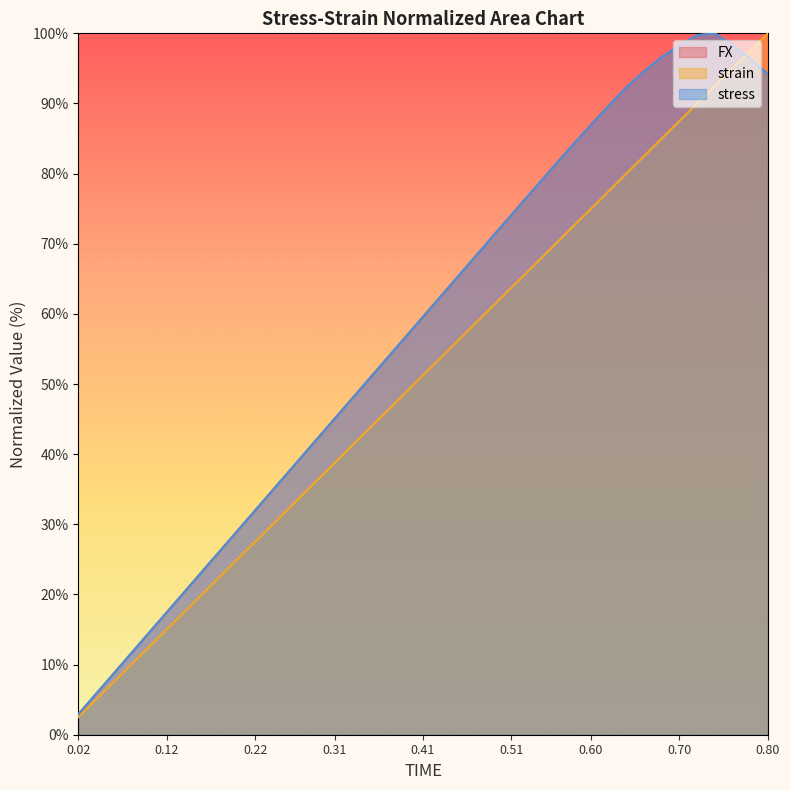

What is the sum of all strain values?

2050.0